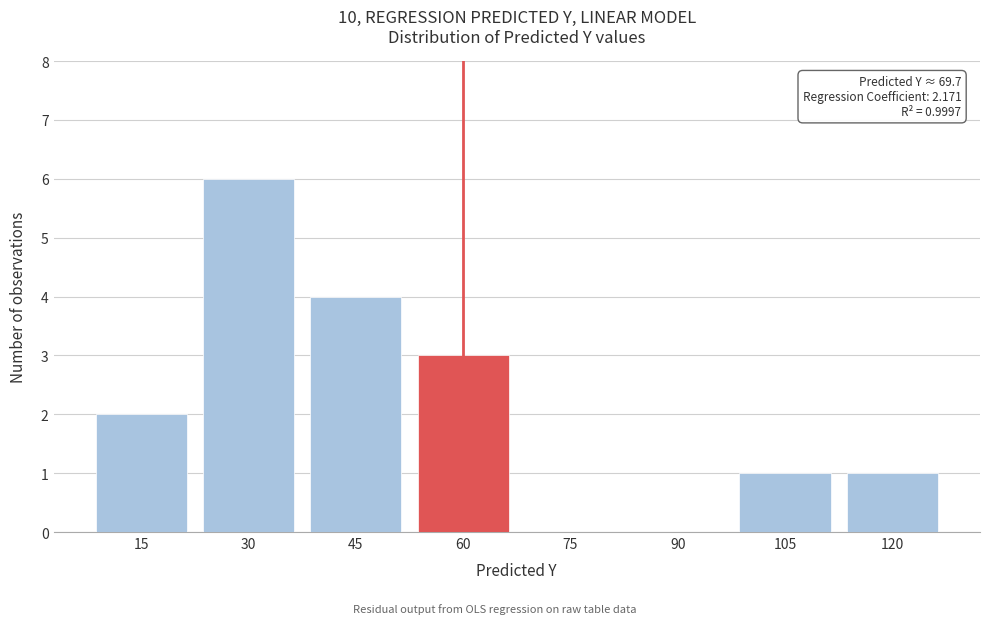

Reading left to right, transcribe all the data shown in this chart.

15=2	30=6	45=4	60=3	75=0	90=0	105=1	120=1